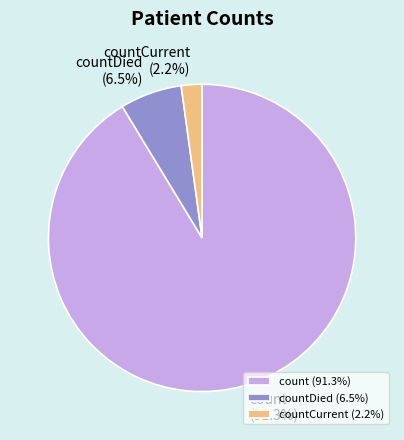

True or false: count accounts for 91% of the total.

True